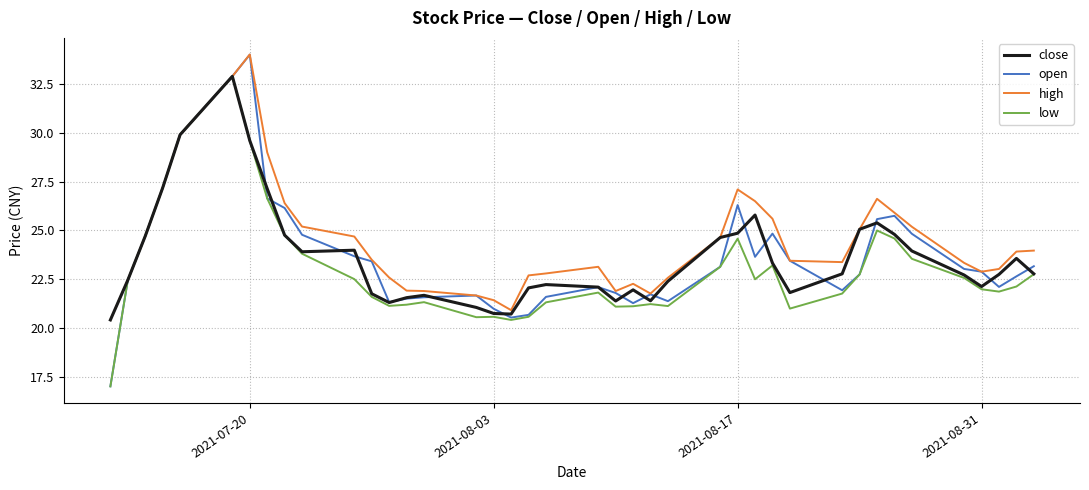

What is the smallest value displayed?

17.0